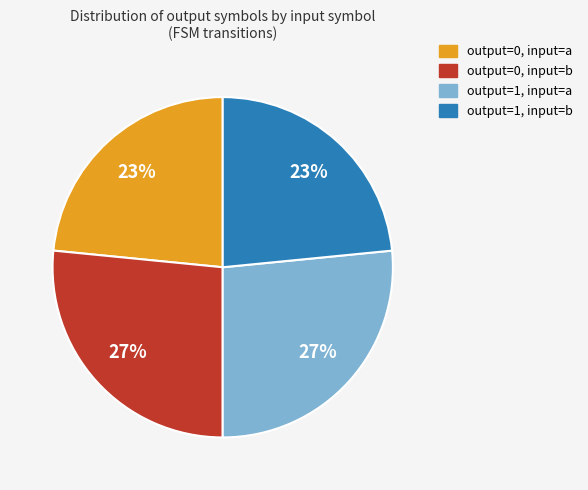

How many slices are in this pie chart?

4